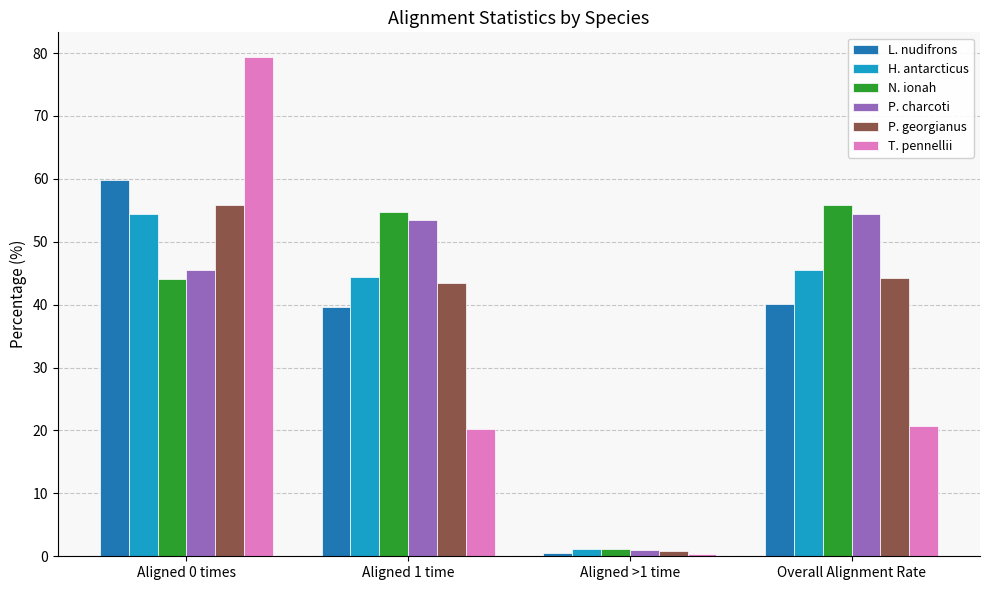

What is the value of the P. georgianus bar at the 2nd from the left?

43.4